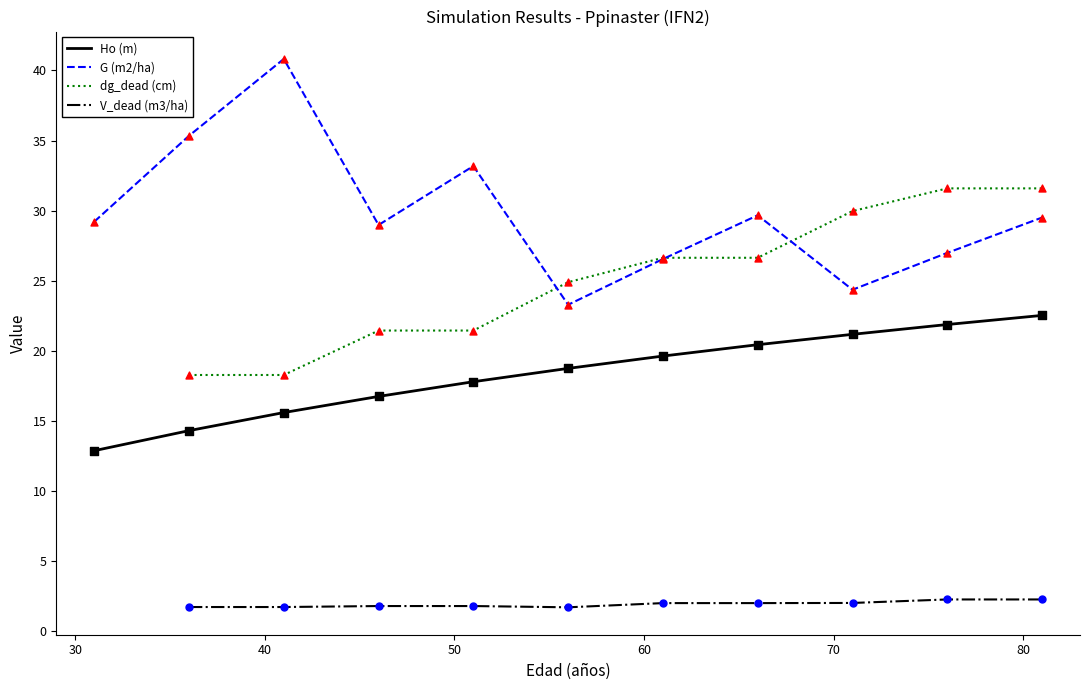

Which series has the widest spread of Y values?

G (m2/ha)